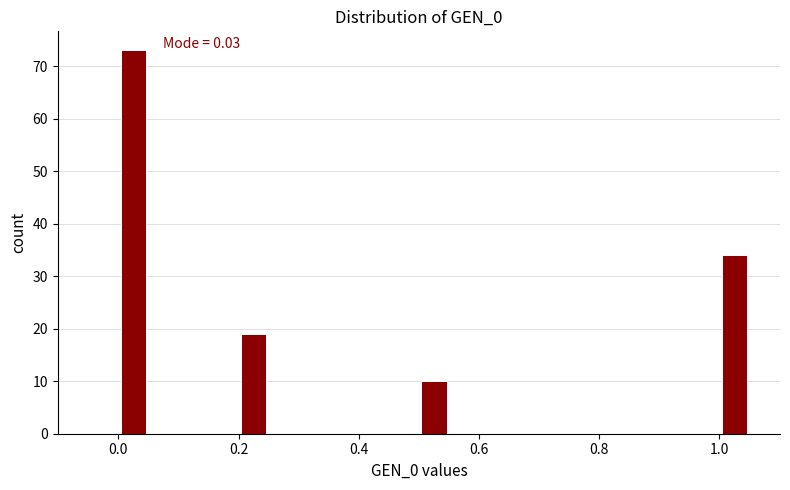

Read against the x-axis, roughly where is the centre of the tallest bar?

0.02